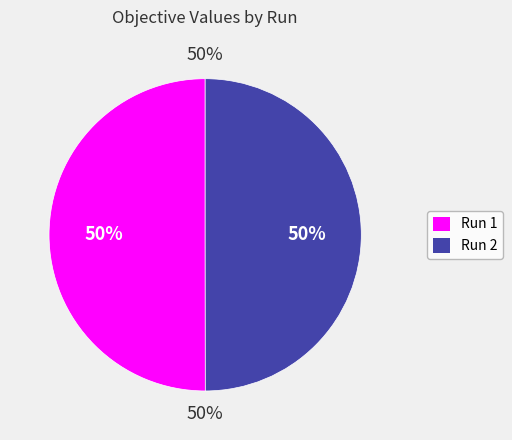

Which slice is the largest?

Run 1